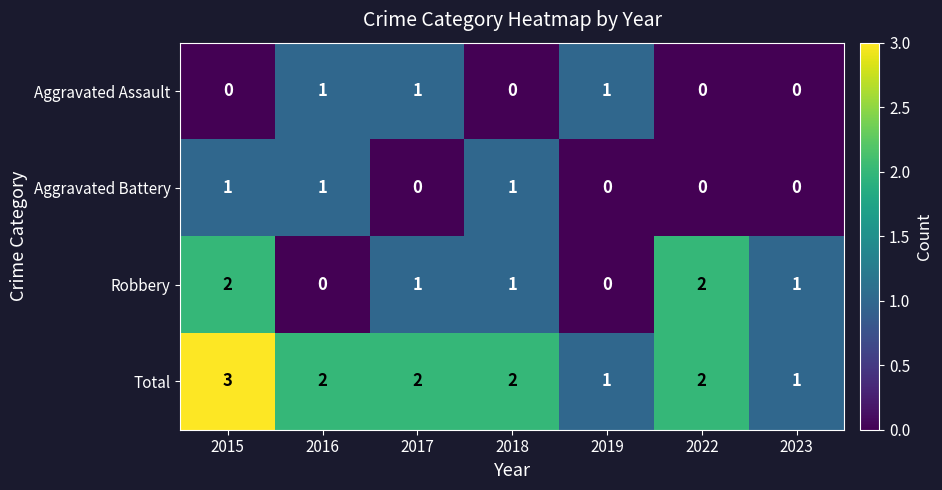

At which category does the chart reach its peak across all series?

2015